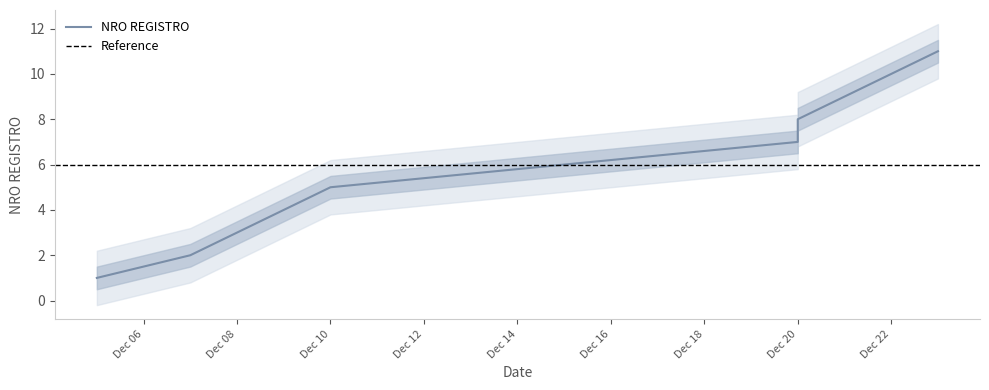

What is the difference between the values at 2020-12-09 and 2020-12-20?

4